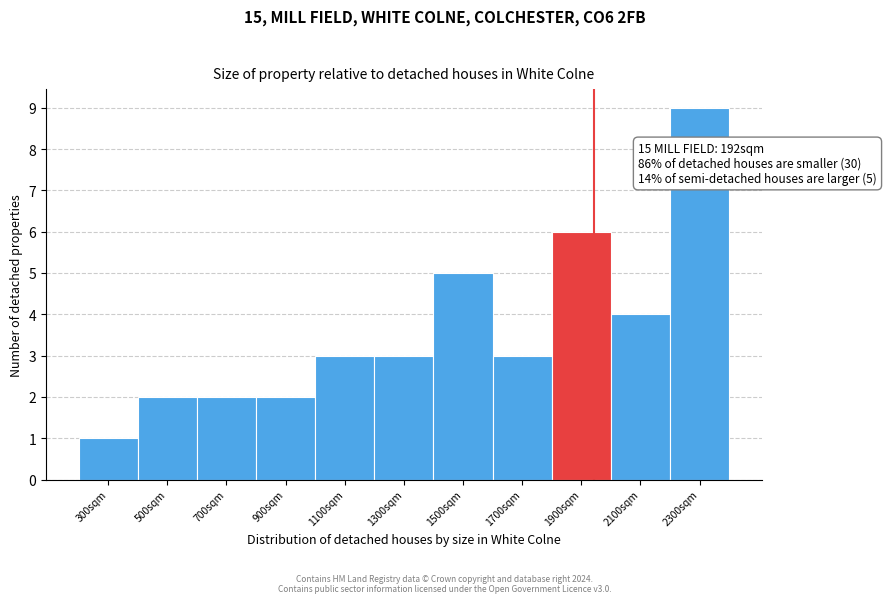

Which range on the x-axis has the tallest bar?

2200 to 2400